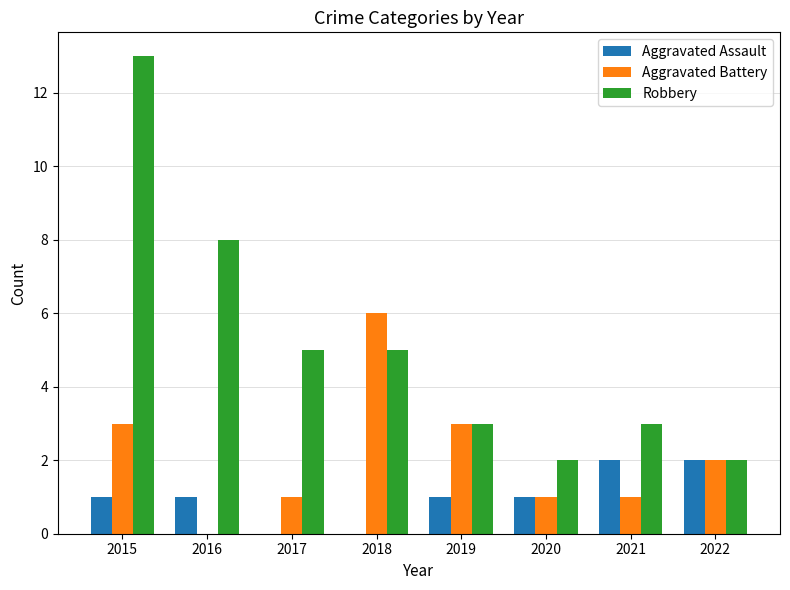

Reading left to right, what are all the values shown in this chart?

Aggravated Assault: 1	1	0	0	1	1	2	2
Aggravated Battery: 3	0	1	6	3	1	1	2
Robbery: 13	8	5	5	3	2	3	2